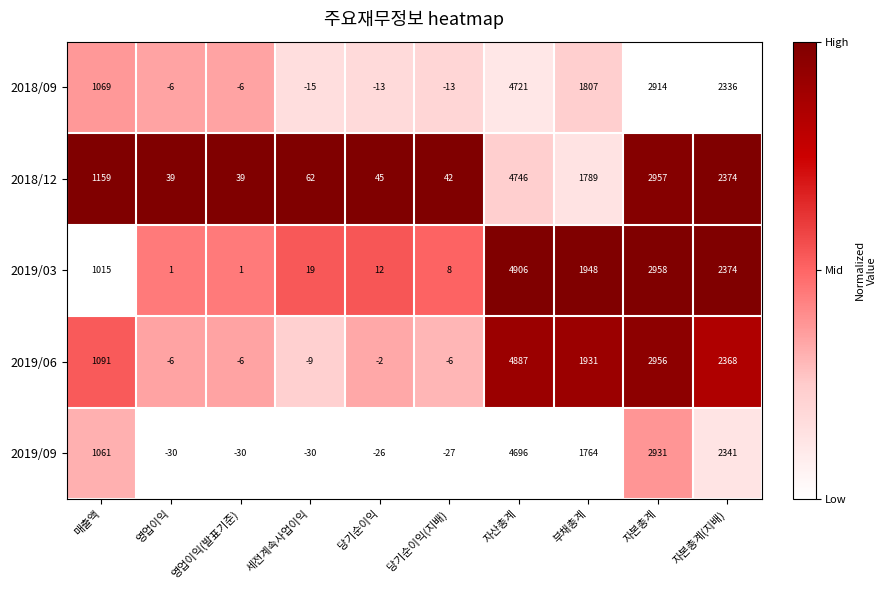

Which series has the largest total across all categories?

2018/12